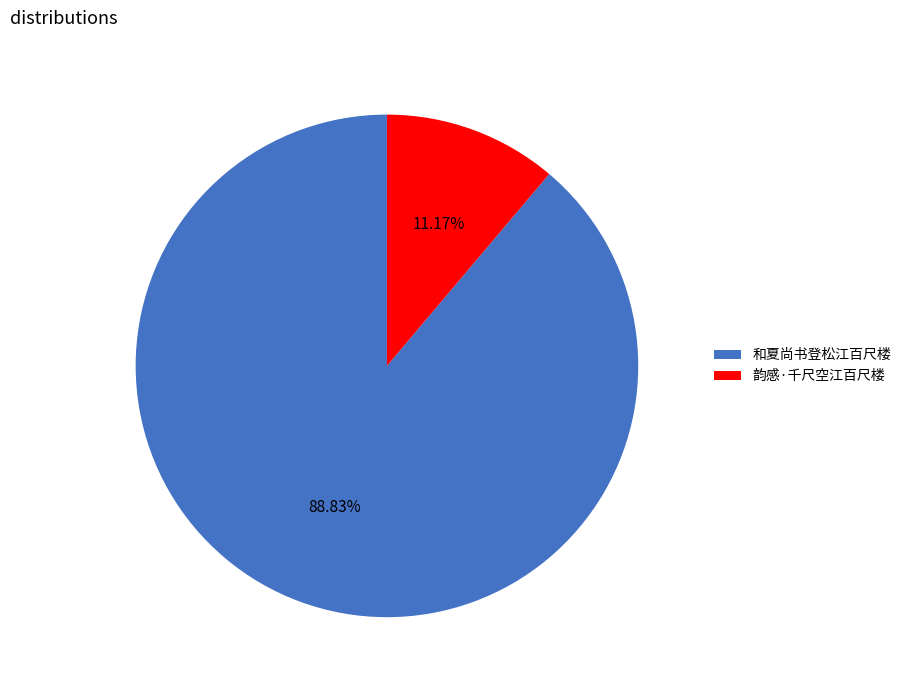

What percentage is the 韵感·千尺空江百尺楼 slice, to the nearest percent?

11%